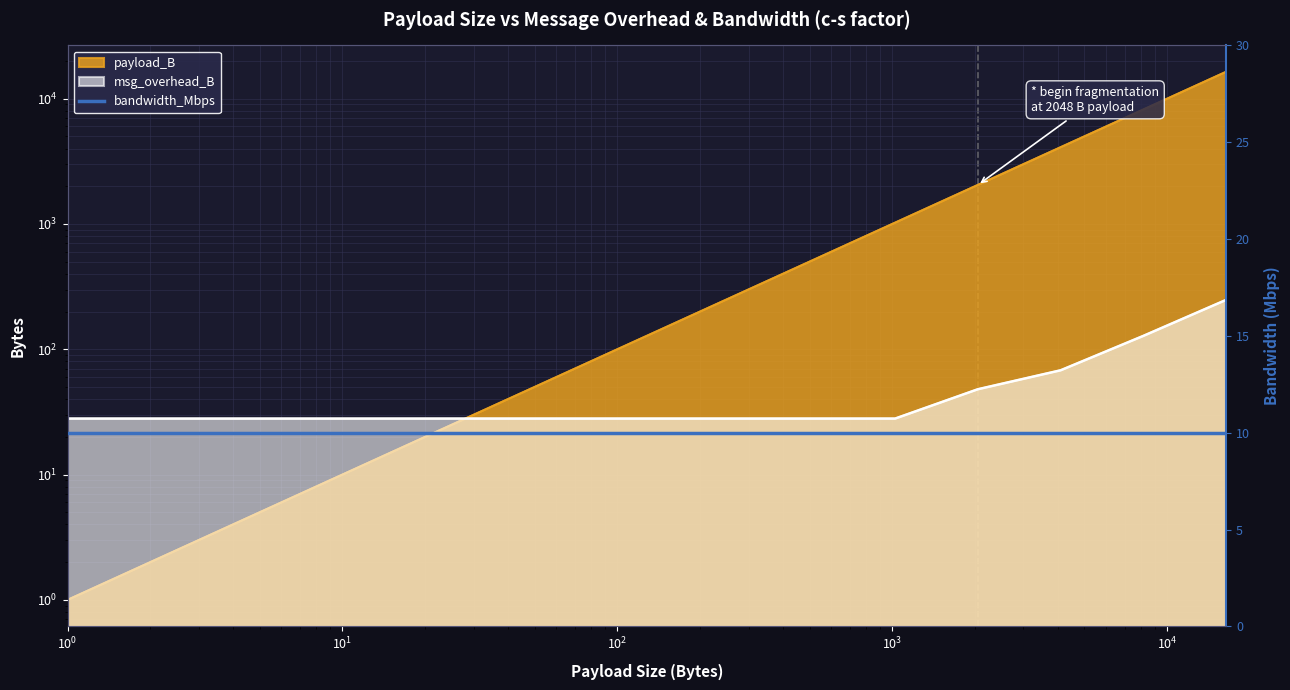

At 2048, list the series in order from largest to smallest.

payload_B, msg_overhead_B